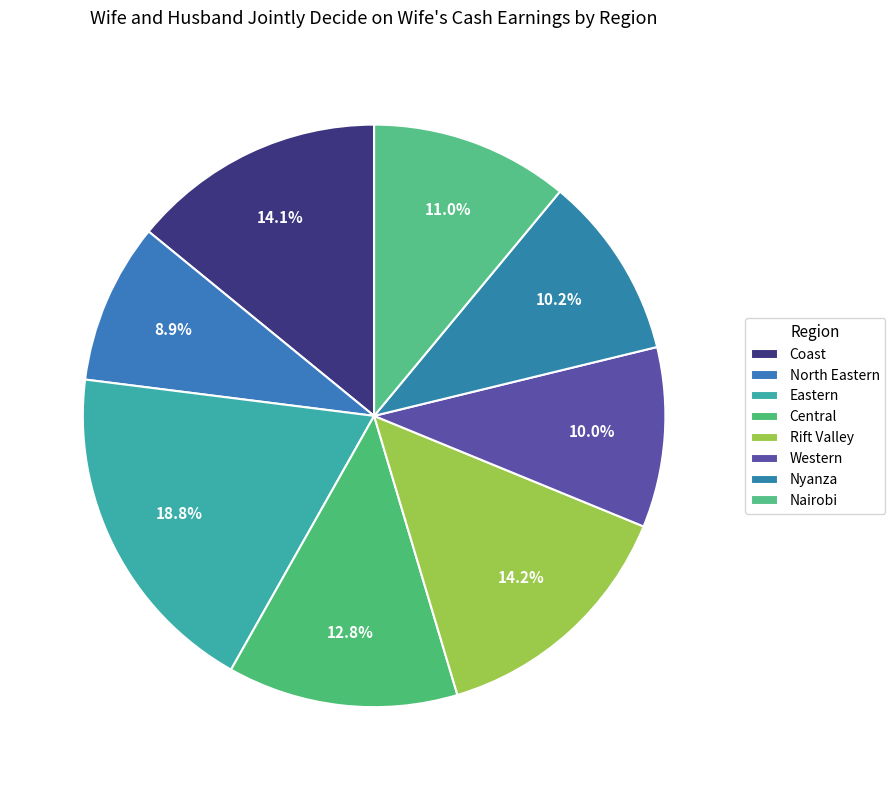

Count the number of slices in the pie.

8